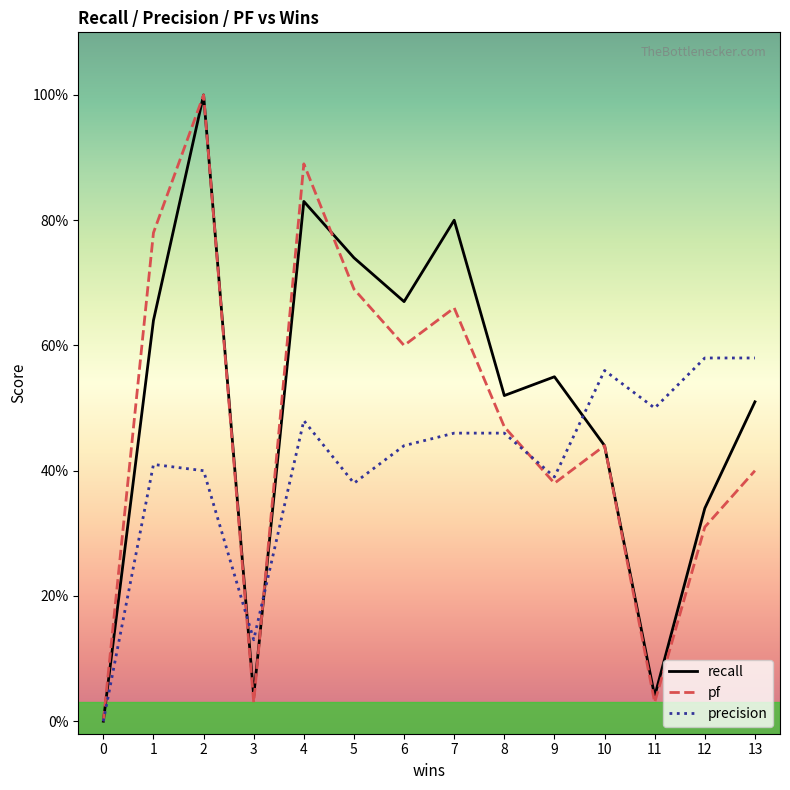

Count the precision values in the range 0 to 1.

14